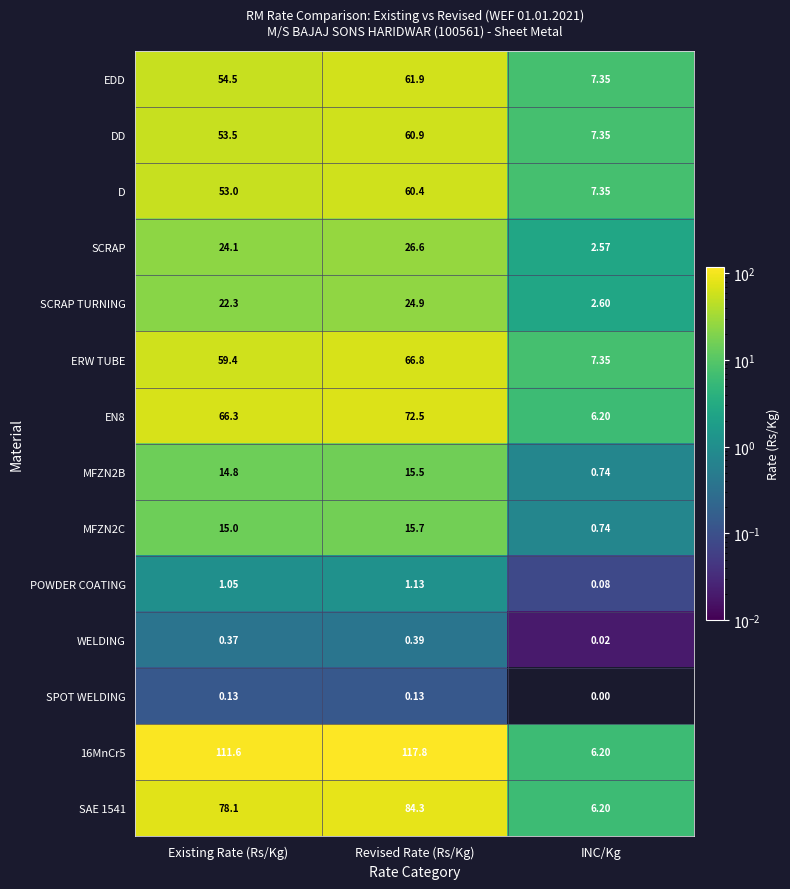

At how many categories does at least one series exceed 30?

2